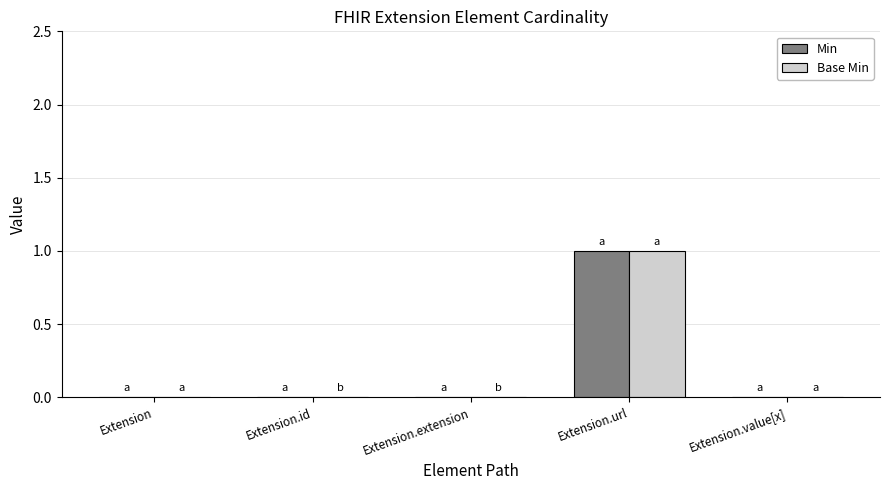

The value of Base Min at Extension is 0. True or false?

True